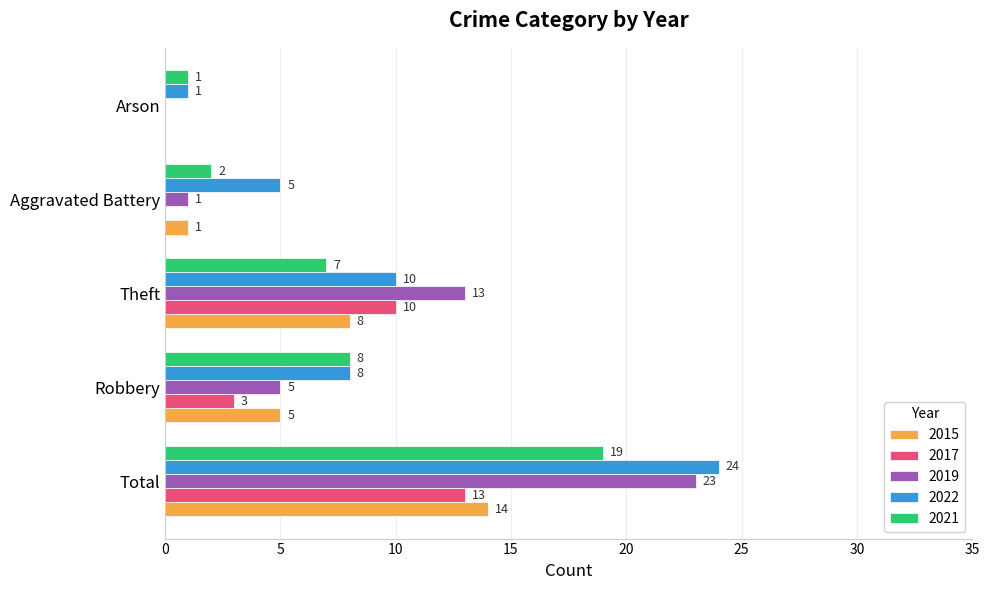

At which label is 2022 closest to 12?

Theft